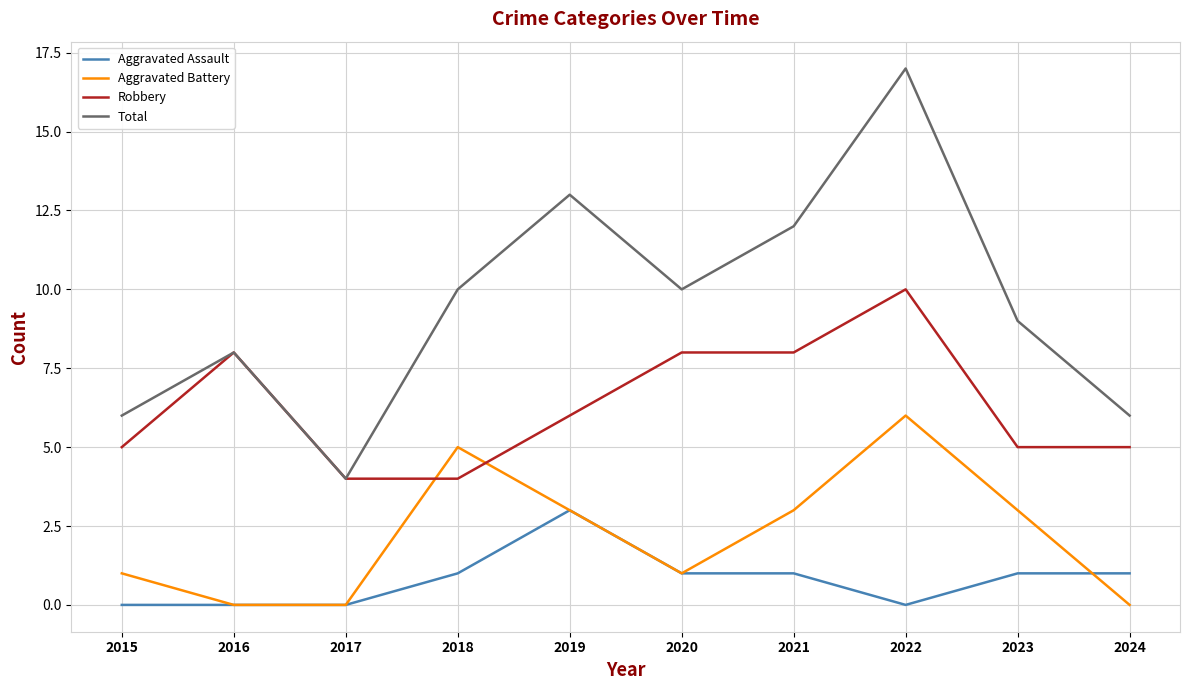

Which series has the largest total across all categories?

Total